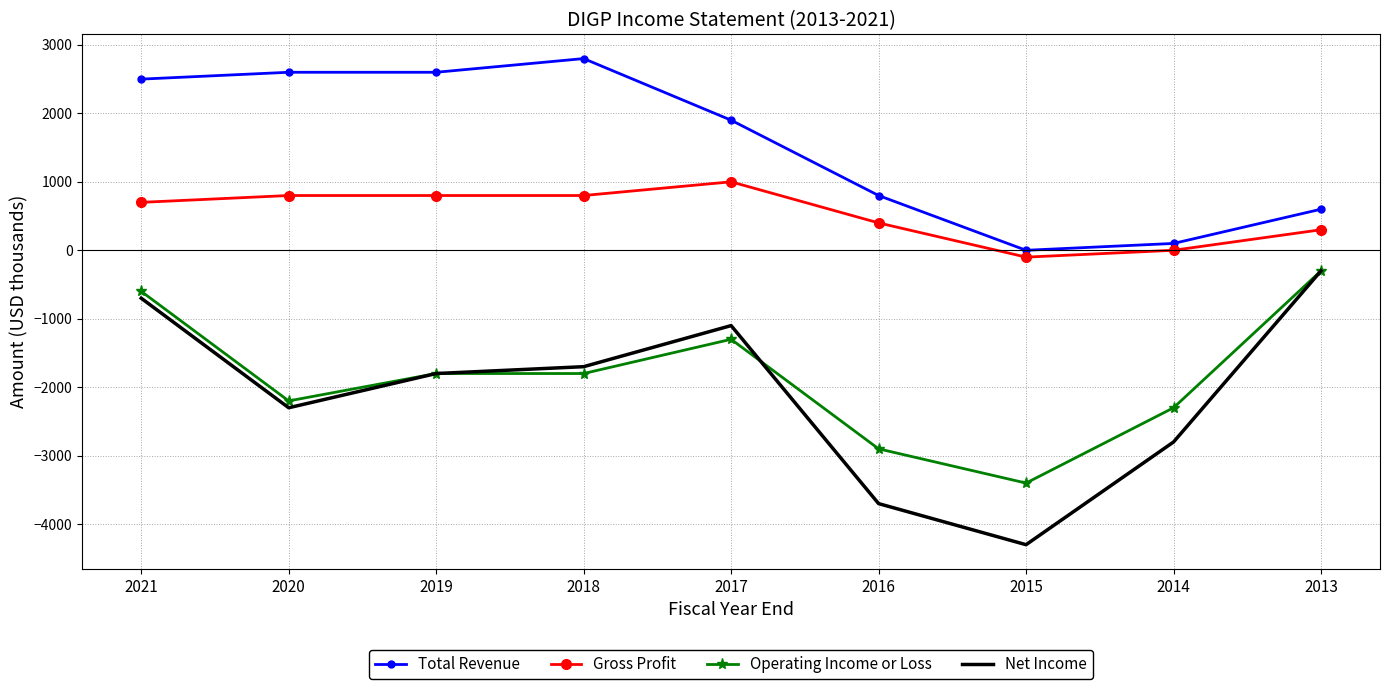

What is the sum of all Operating Income or Loss values?

-16600